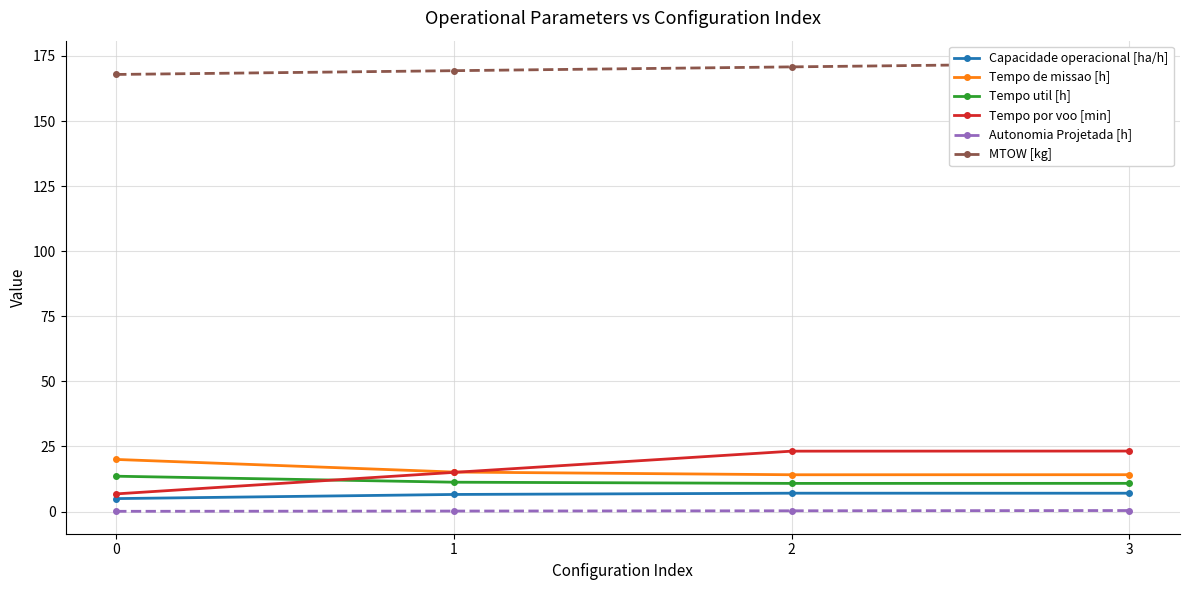

What is the sum of the Tempo de missao [h] values at 1 and 0?

35.2